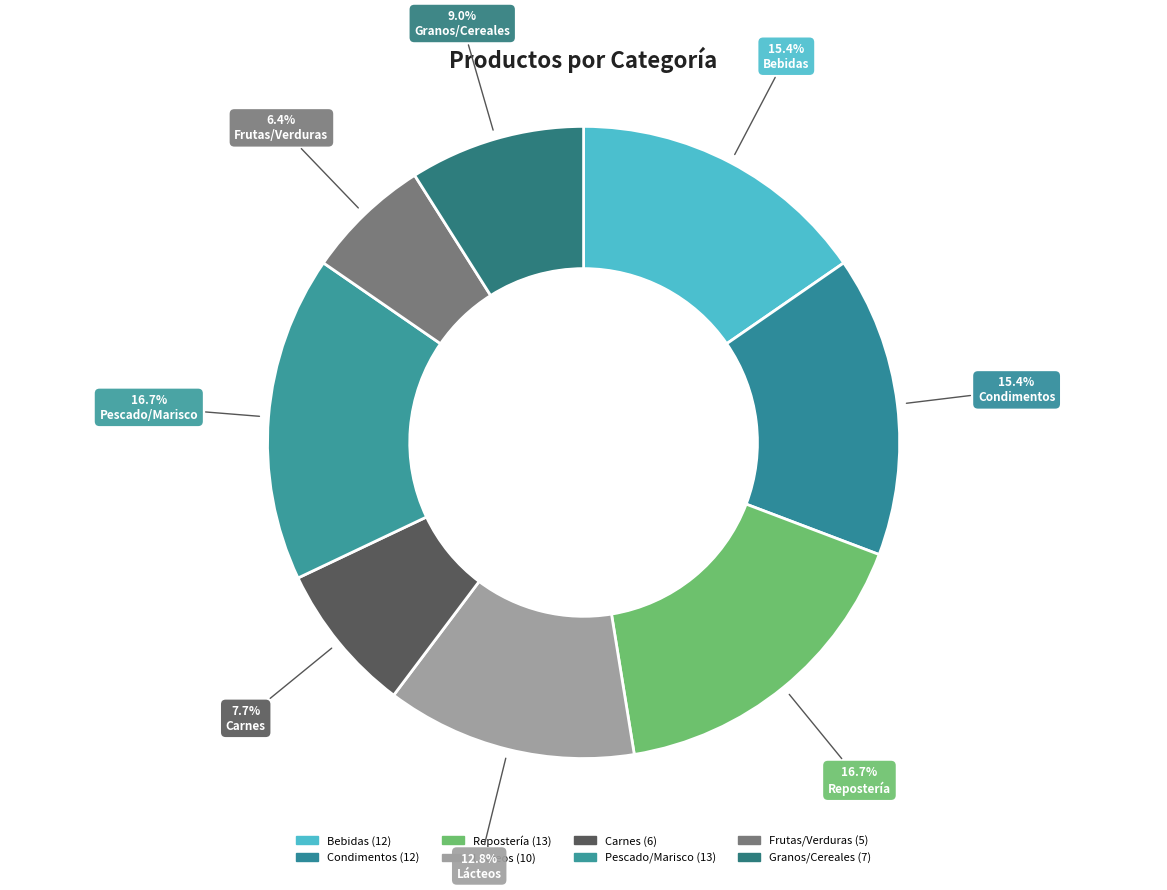

How much of the chart is everything except Granos/Cereales?

91.0%